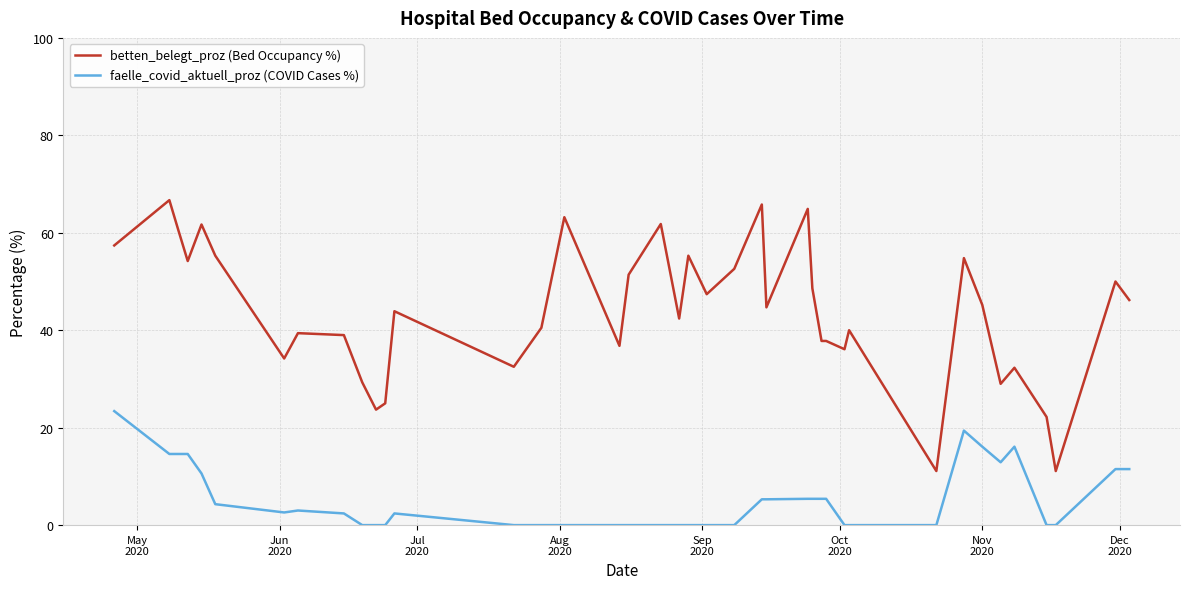

What is the maximum value for betten_belegt_proz (Bed Occupancy %)?

66.7